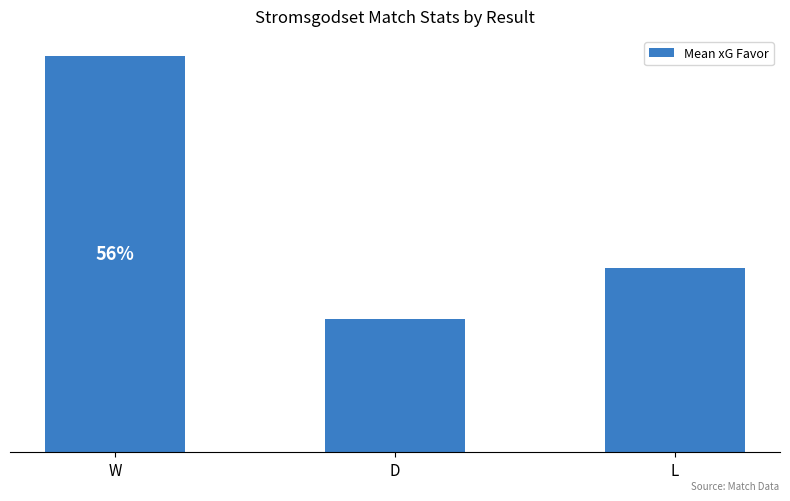

Reading left to right, what are all the values shown in this chart?

2.0	0.7	0.9